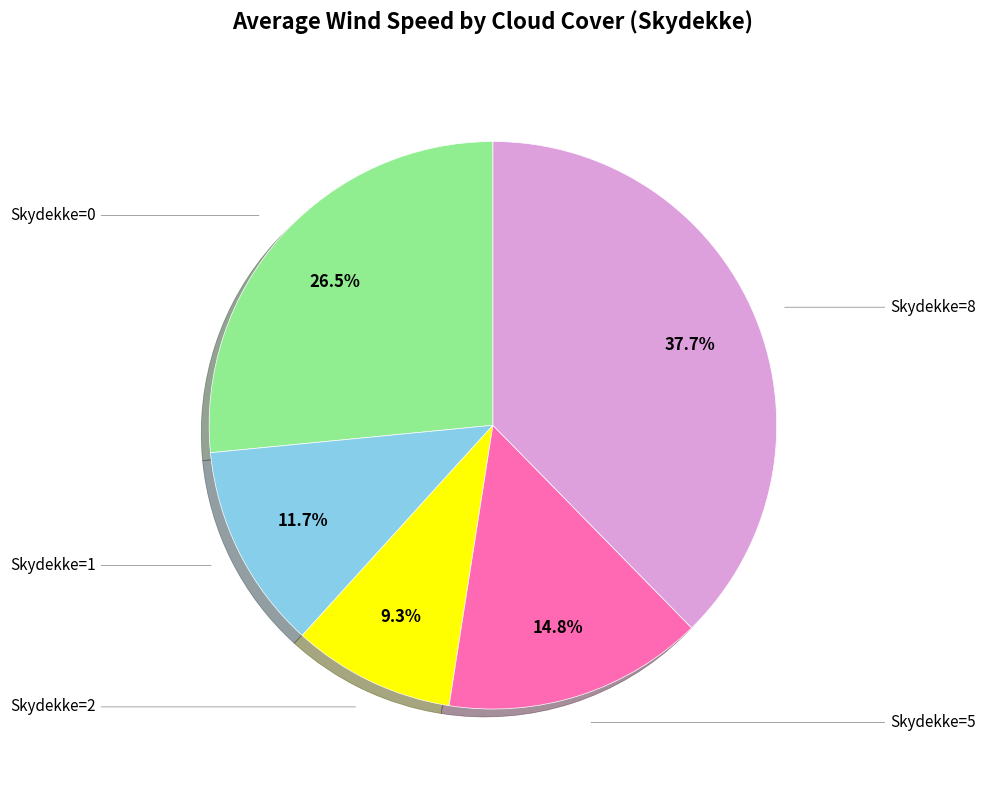

Does any single category account for the majority?

No